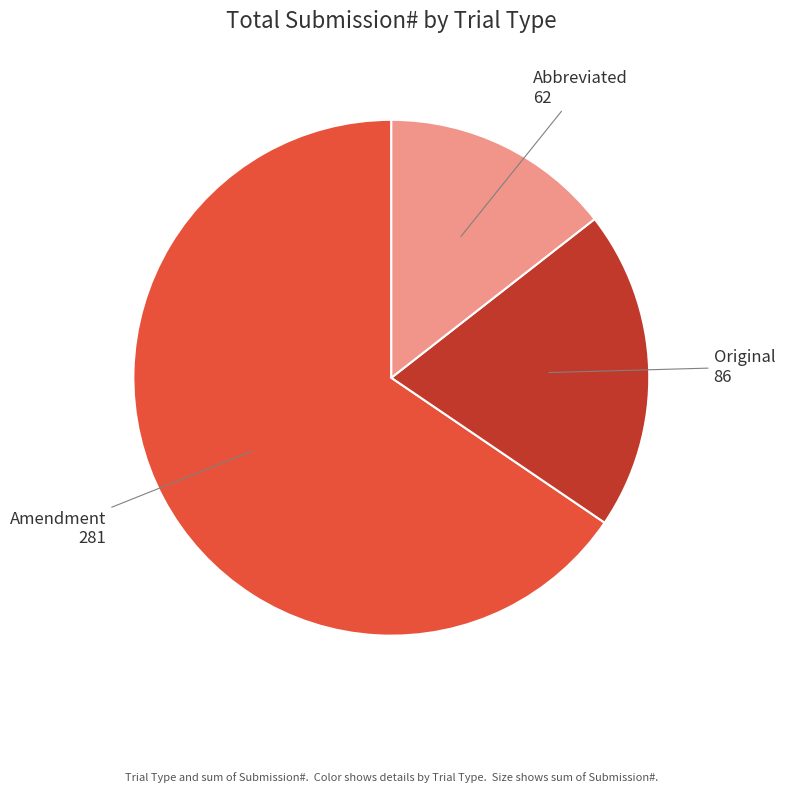

Does Abbreviated represent more than half of the total?

No